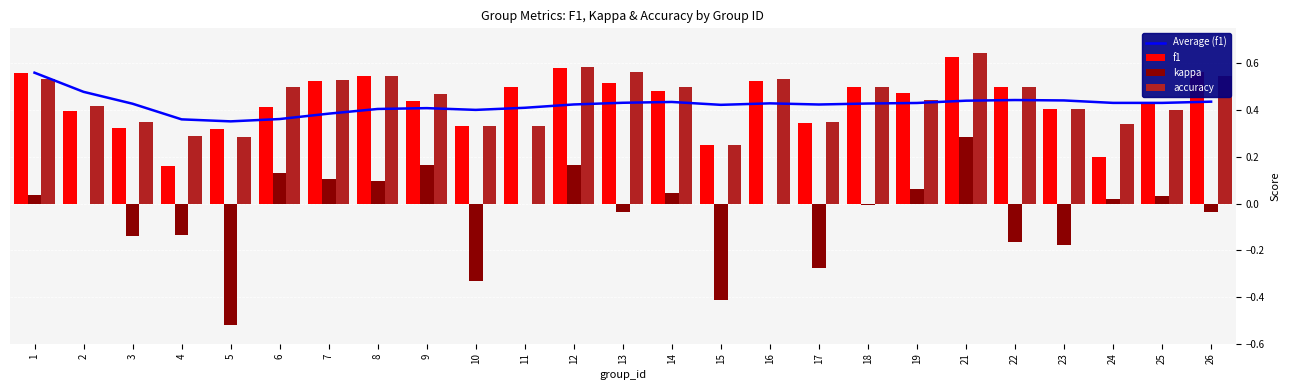

How many values in the kappa series are below 0?

11